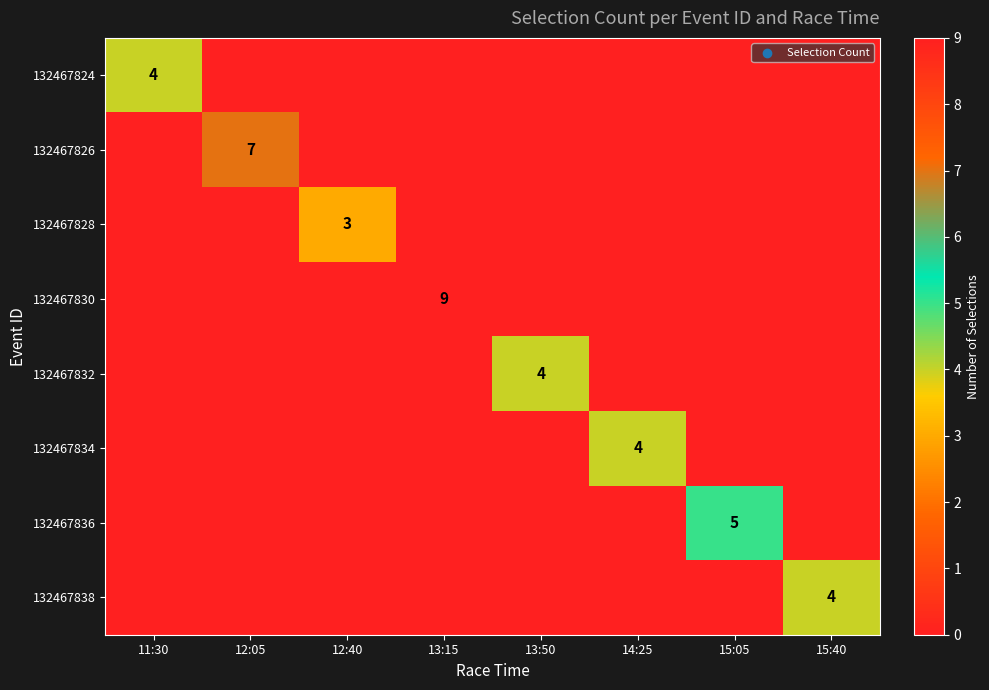

The 132467838 series shows 3 at 15:40. True or false?

False